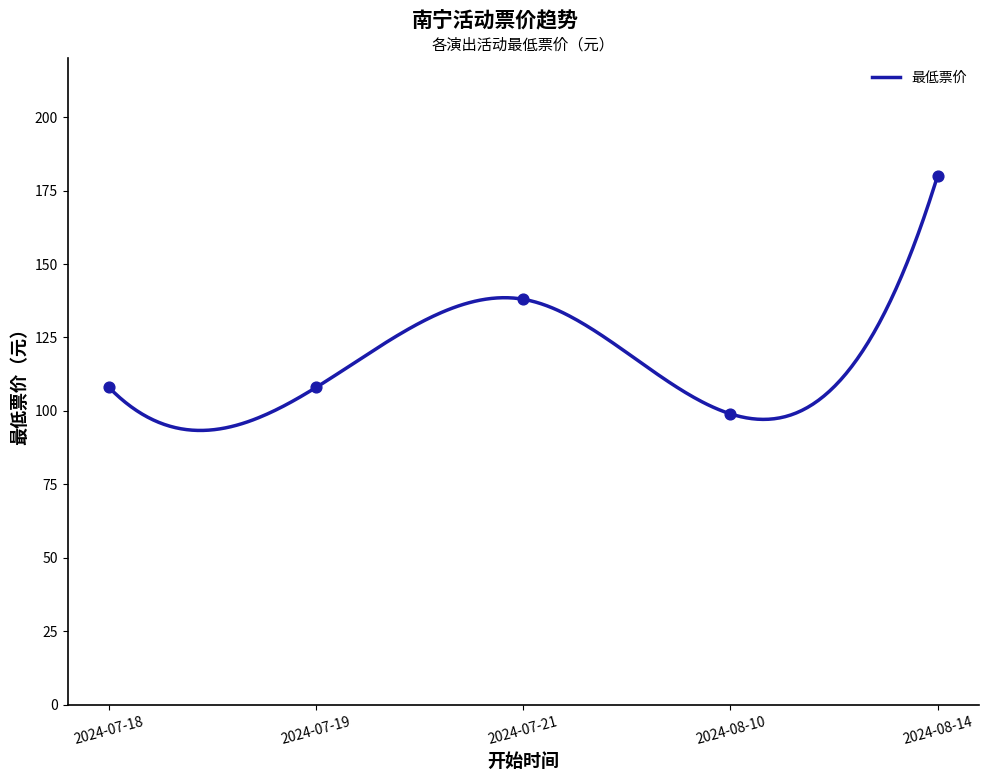

What is the change in value from 2024-07-18 to 2024-08-10?

-9